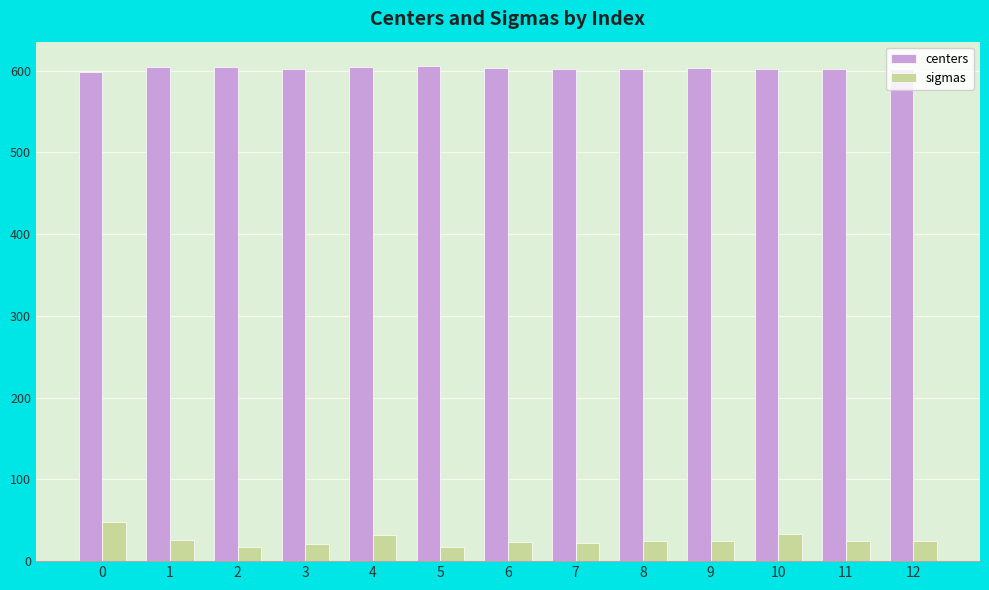

Count the number of categories in the chart.

13